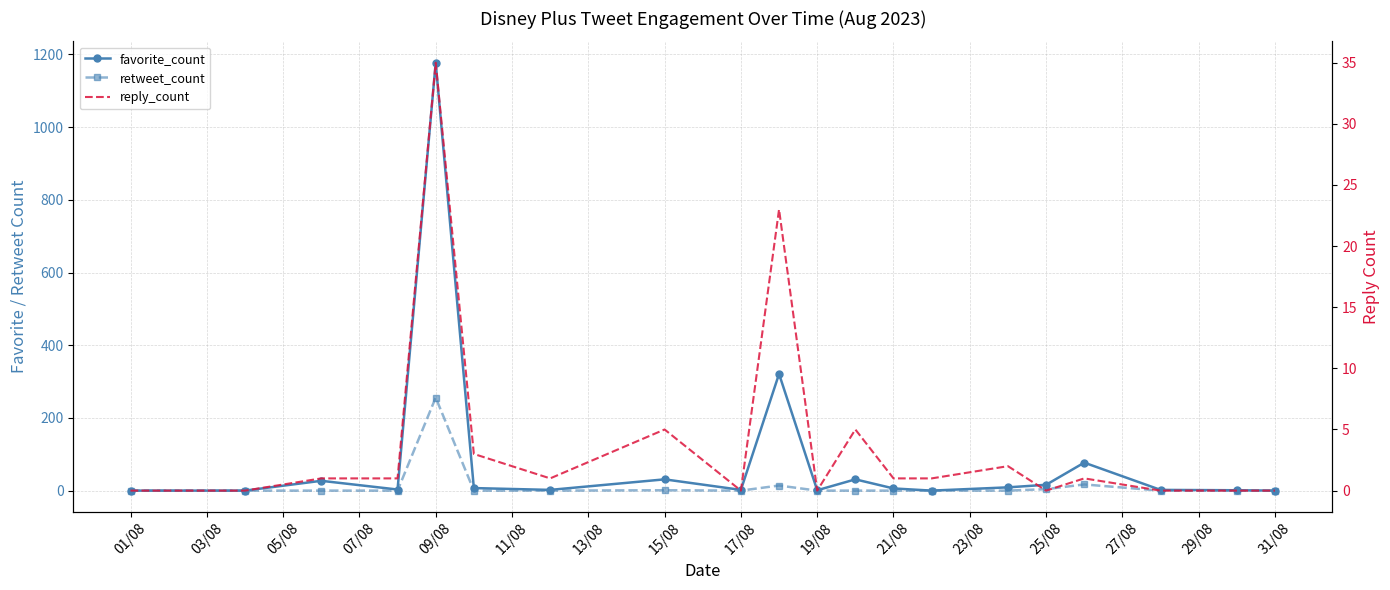

The value of retweet_count at 03/08 is 0. True or false?

True